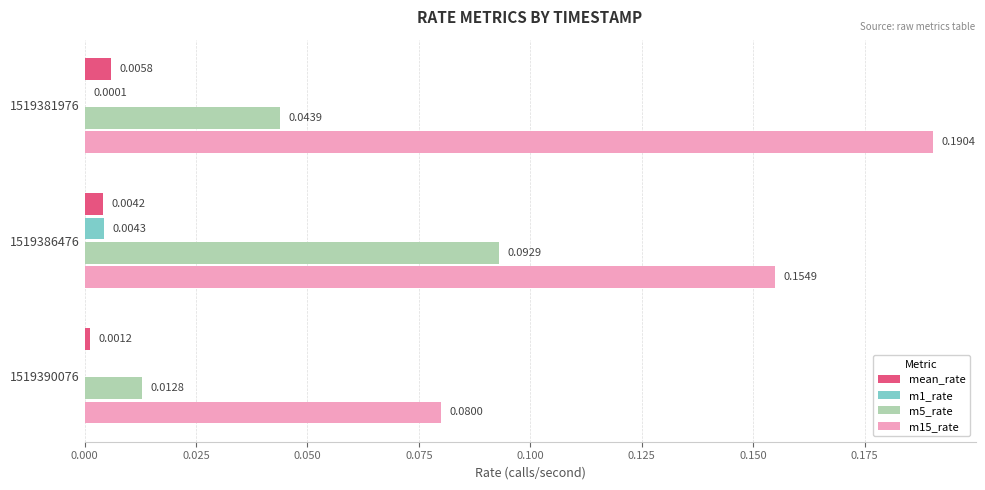

At which category is the sum across all series the highest?

1519386476